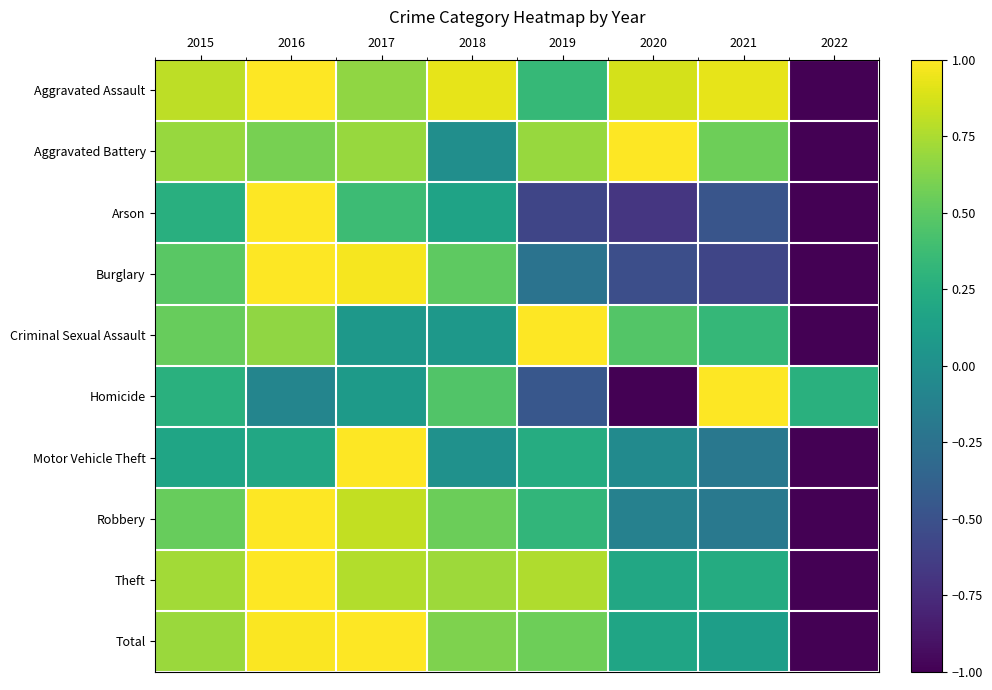

Reading left to right, what are all the values shown in this chart?

Aggravated Assault: 2015=0.8	2016=1.0	2017=0.7	2018=0.9	2019=0.3	2020=0.9	2021=0.9	2022=-1.0
Aggravated Battery: 2015=0.7	2016=0.6	2017=0.7	2018=-0.0	2019=0.7	2020=1.0	2021=0.6	2022=-1.0
Arson: 2015=0.3	2016=1.0	2017=0.4	2018=0.2	2019=-0.6	2020=-0.7	2021=-0.5	2022=-1.0
Burglary: 2015=0.5	2016=1.0	2017=1.0	2018=0.5	2019=-0.2	2020=-0.5	2021=-0.6	2022=-1.0
Criminal Sexual Assault: 2015=0.5	2016=0.7	2017=0.1	2018=0.1	2019=1.0	2020=0.5	2021=0.3	2022=-1.0
Homicide: 2015=0.3	2016=-0.1	2017=0.1	2018=0.5	2019=-0.5	2020=-1.0	2021=1.0	2022=0.3
Motor Vehicle Theft: 2015=0.2	2016=0.2	2017=1.0	2018=0.0	2019=0.2	2020=-0.0	2021=-0.2	2022=-1.0
Robbery: 2015=0.5	2016=1.0	2017=0.8	2018=0.5	2019=0.3	2020=-0.1	2021=-0.2	2022=-1.0
Theft: 2015=0.7	2016=1.0	2017=0.8	2018=0.7	2019=0.8	2020=0.2	2021=0.2	2022=-1.0
Total: 2015=0.7	2016=1.0	2017=1.0	2018=0.6	2019=0.6	2020=0.2	2021=0.1	2022=-1.0